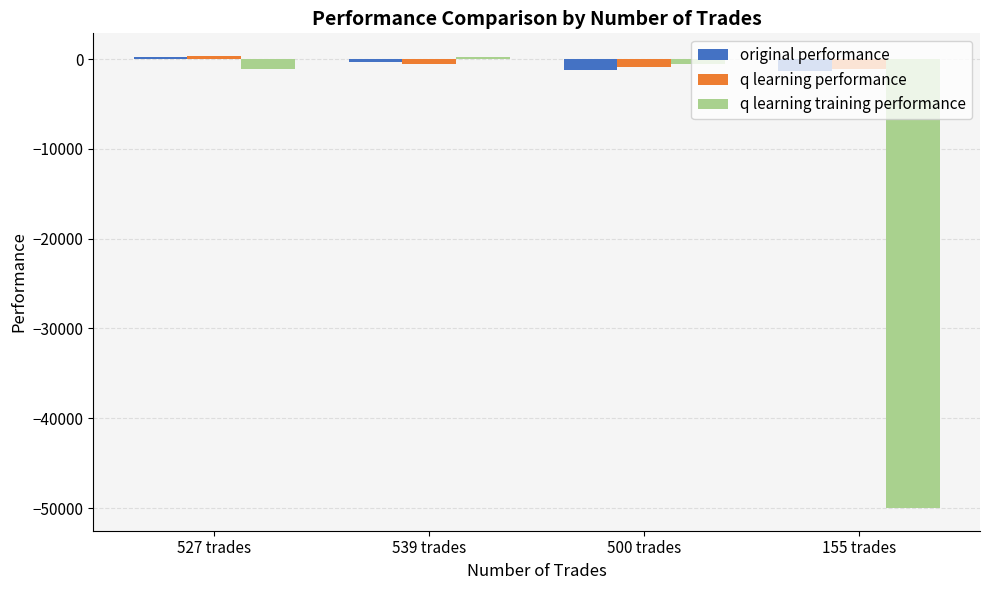

Which series changed the most between 527 trades and 155 trades?

q learning training performance